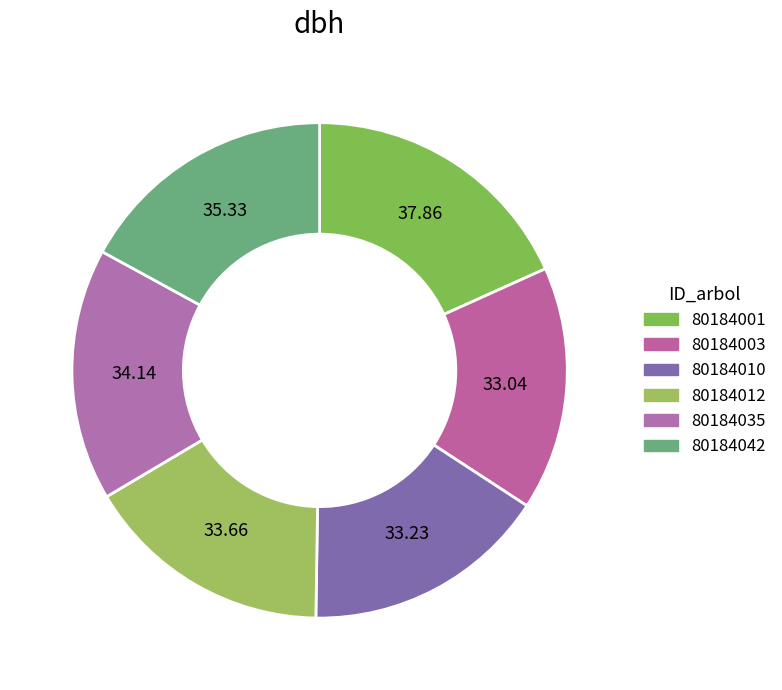

How many slices are in this pie chart?

6